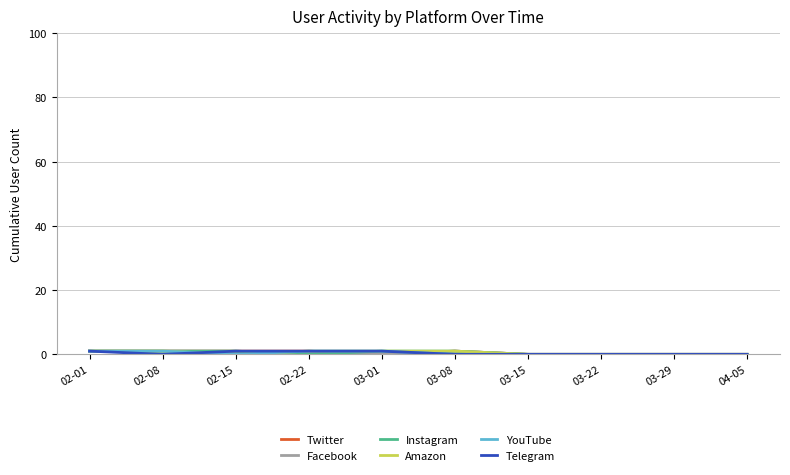

True or false: Amazon has a value of 0 at 04-05.

True